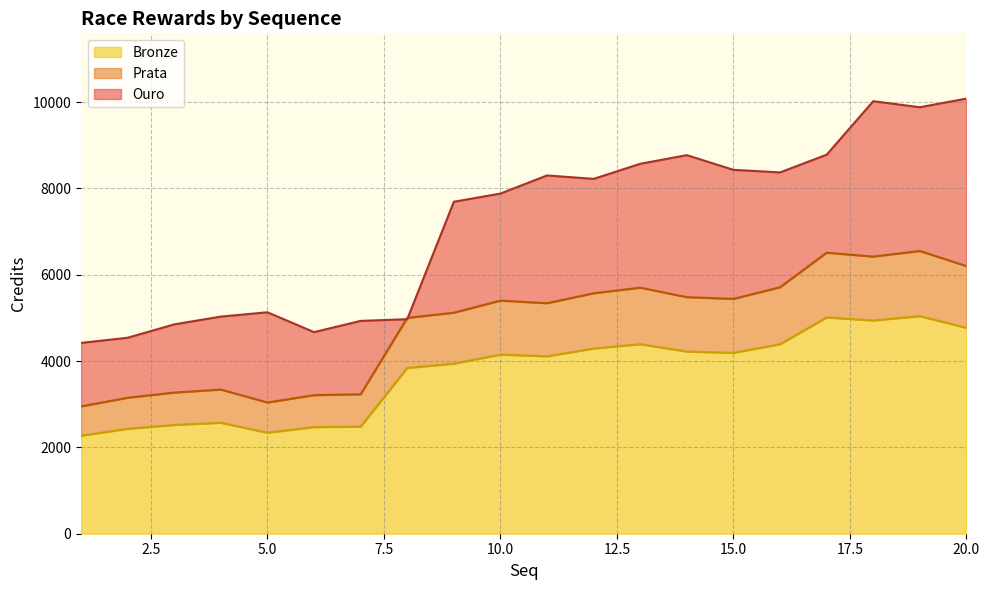

Reading right to left, transcribe all the data shown in this chart.

Ouro: 10080	9880	10020	8780	8370	8430	8770	8570	8220	8300	7880	7690	4970	4930	4670	5130	5030	4850	4540	4420
Prata: 6200	6550	6420	6510	5710	5440	5480	5700	5570	5340	5400	5120	5000	3230	3210	3040	3340	3270	3150	2950
Bronze: 4770	5040	4940	5010	4390	4190	4220	4390	4290	4110	4150	3940	3840	2480	2470	2340	2570	2520	2430	2270